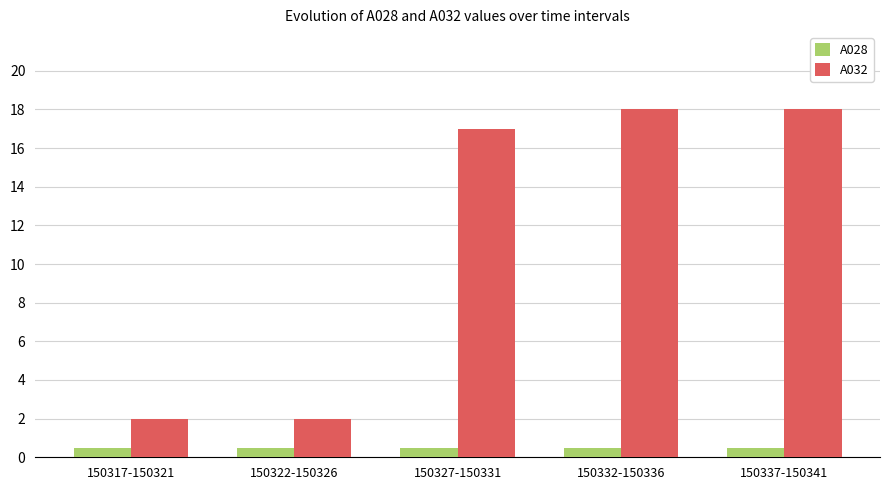

Rank the series at 150332-150336 from highest to lowest value.

A032, A028